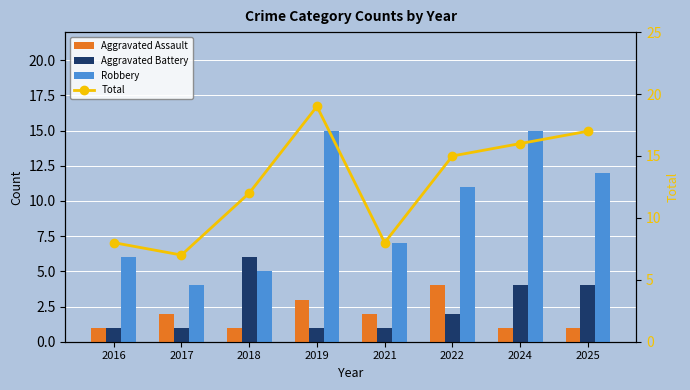

Between 2017 and 2018, which series saw the biggest shift?

Aggravated Battery